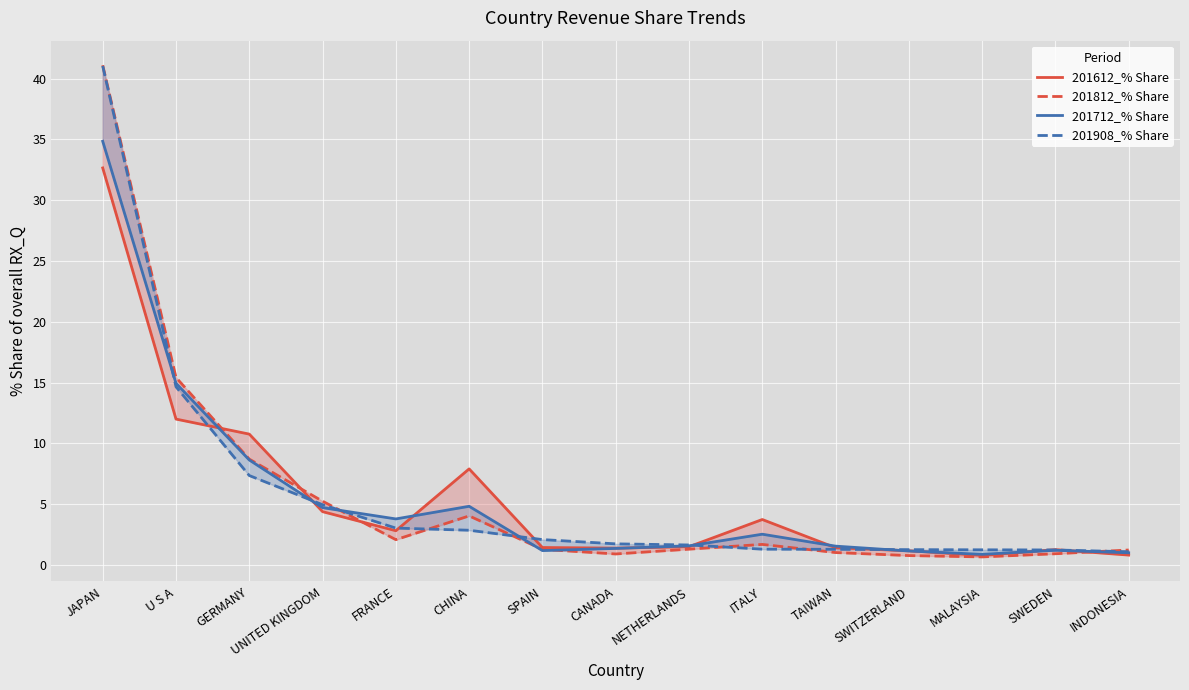

Where is the first local maximum for 201612_% Share?

CHINA